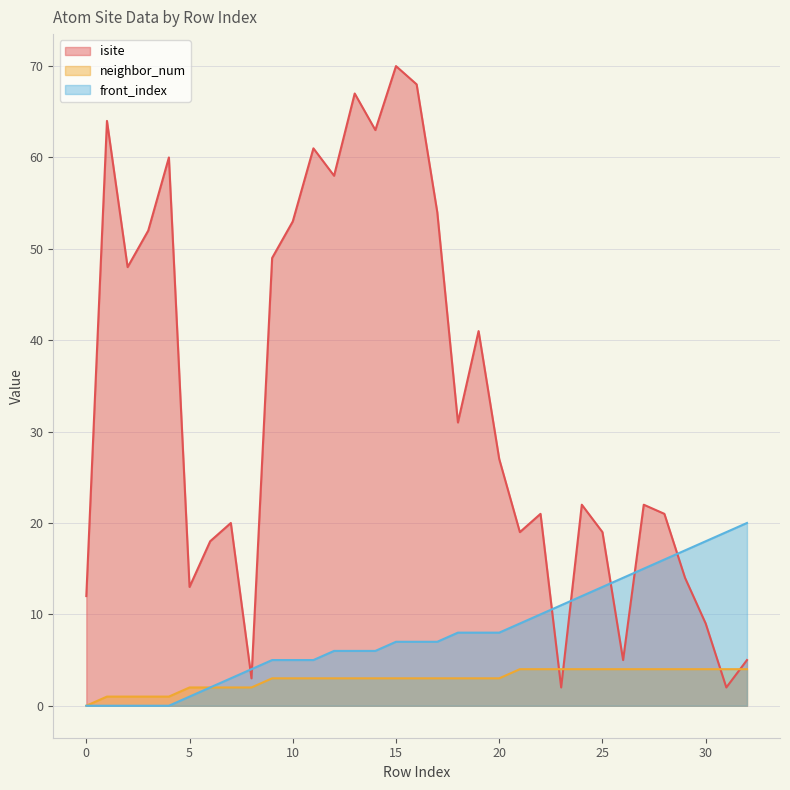

What is the value of the front_index point at the 28th from the left?

15